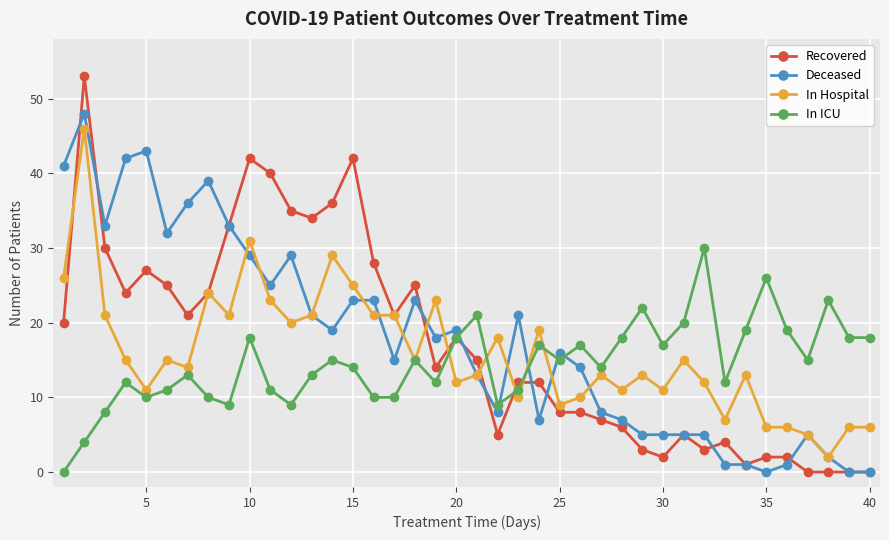

List the series in order of their overall mean, highest first.

Deceased, Recovered, In Hospital, In ICU